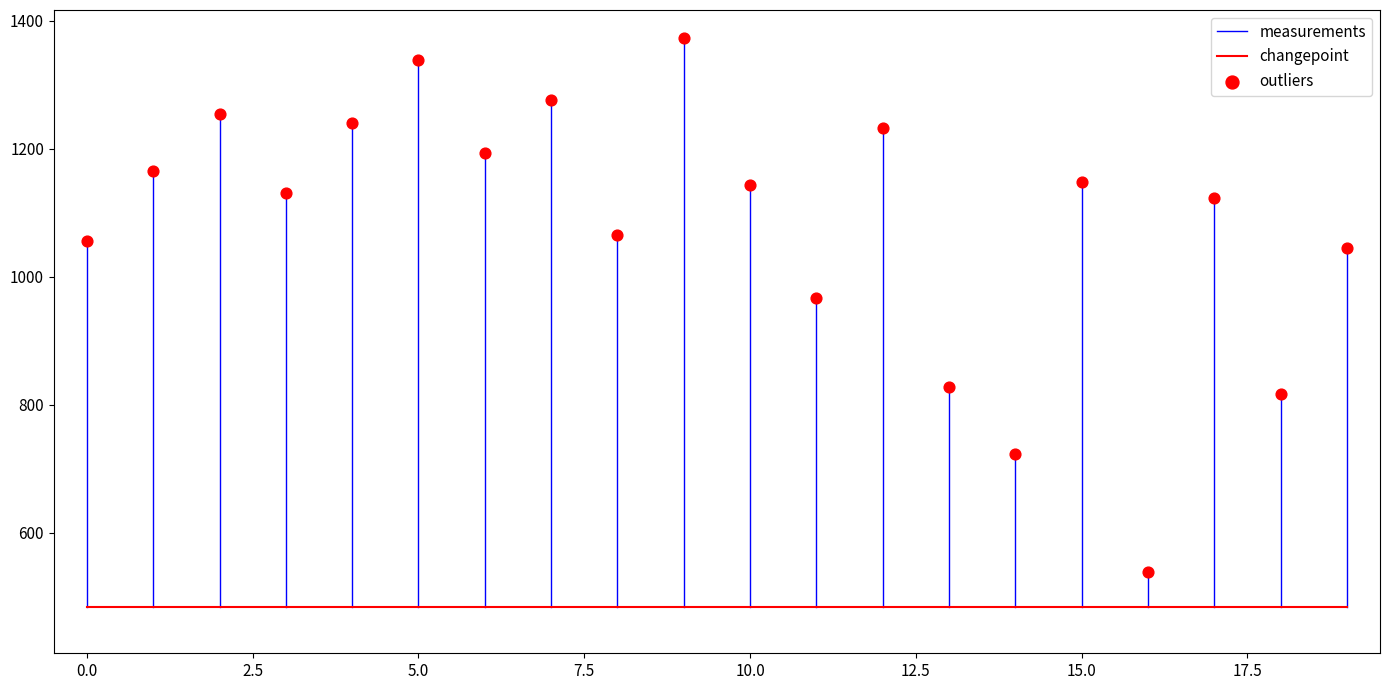

Is the value of rebuffering_duration at 13 greater than the value of vmaf at 15?

No